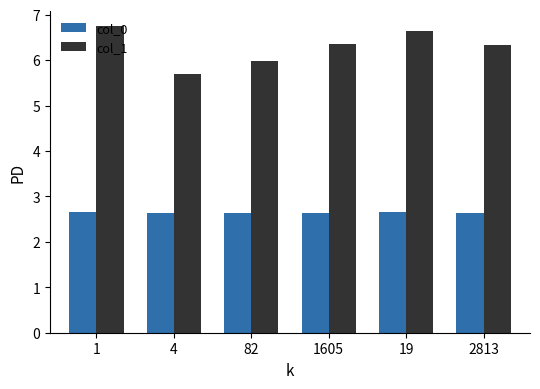

Is it true that col_1 equals 1.5 at 4?

False